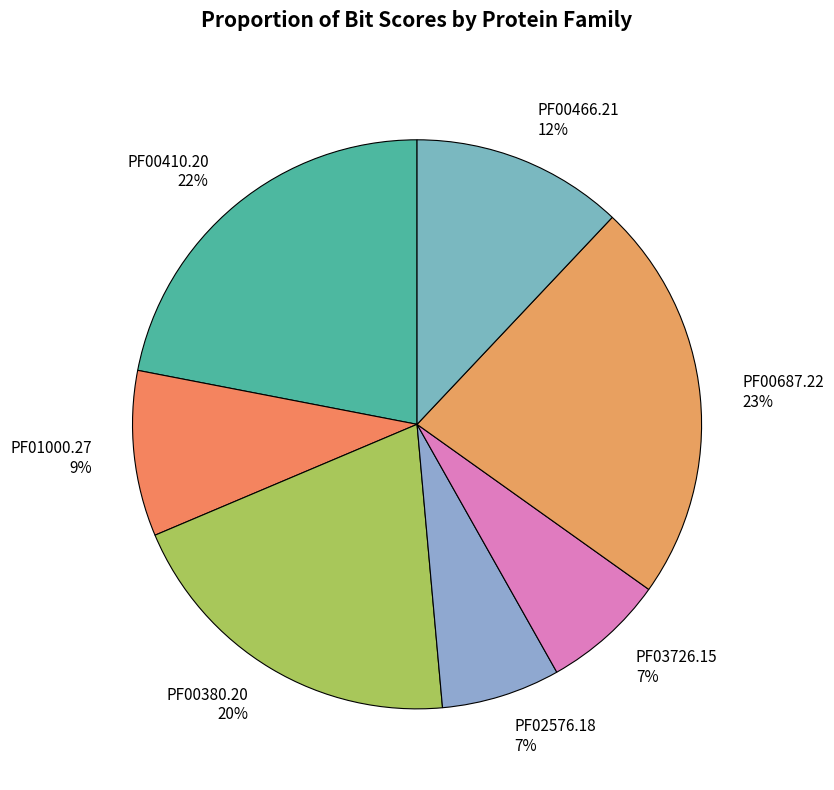

The PF00687.22 slice represents 15% of the pie. True or false?

False